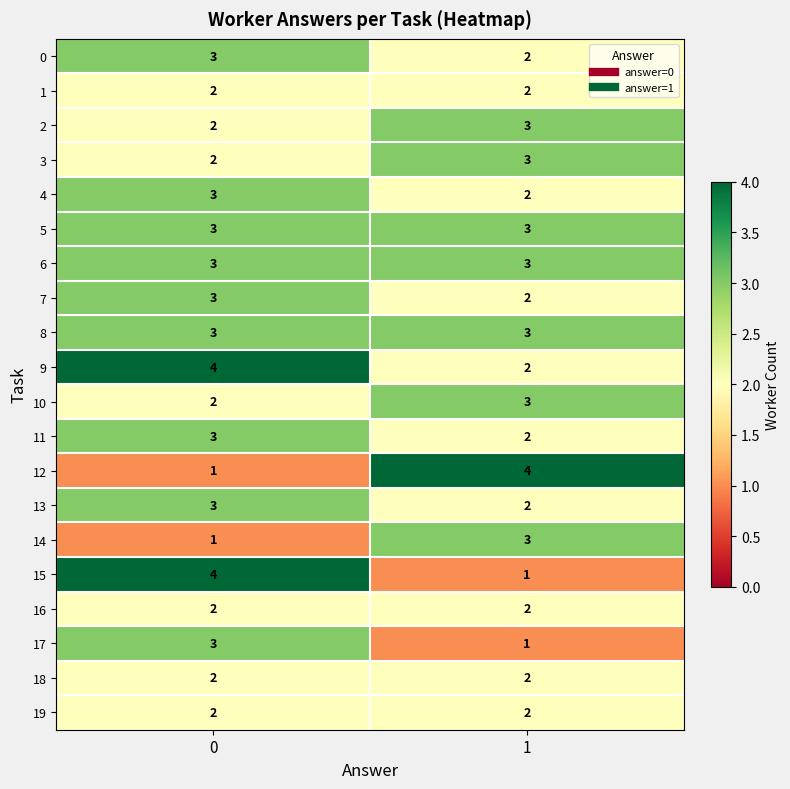

Rank the categories by 2 value from lowest to highest.

0, 1